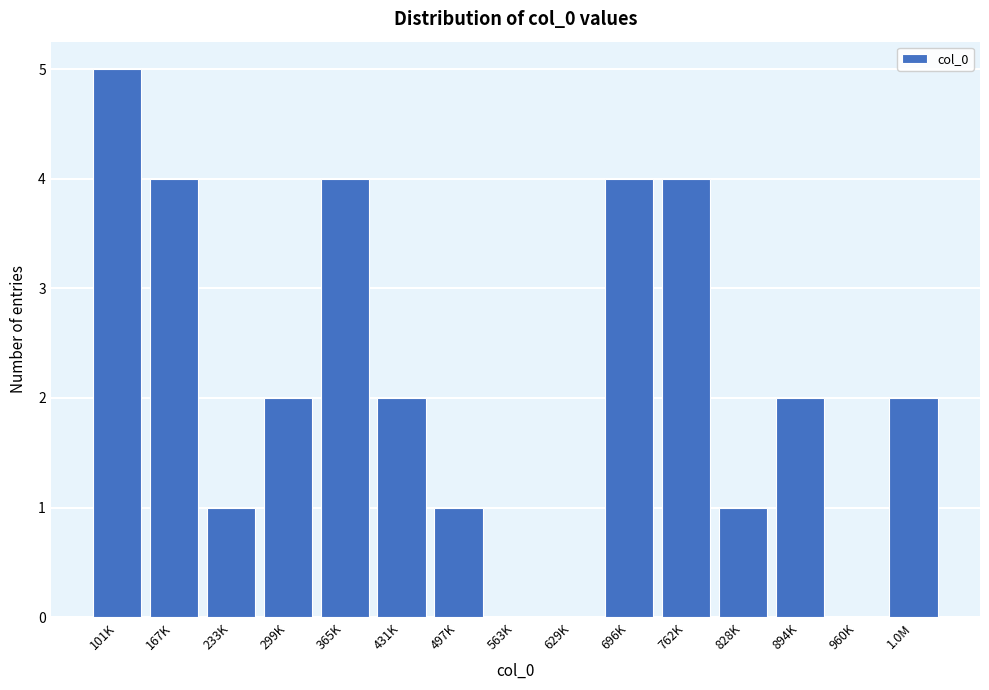

Reading left to right, extract all data points from this chart.

101K=5	167K=4	233K=1	299K=2	365K=4	431K=2	497K=1	563K=0	629K=0	696K=4	762K=4	828K=1	894K=2	960K=0	1.0M=2